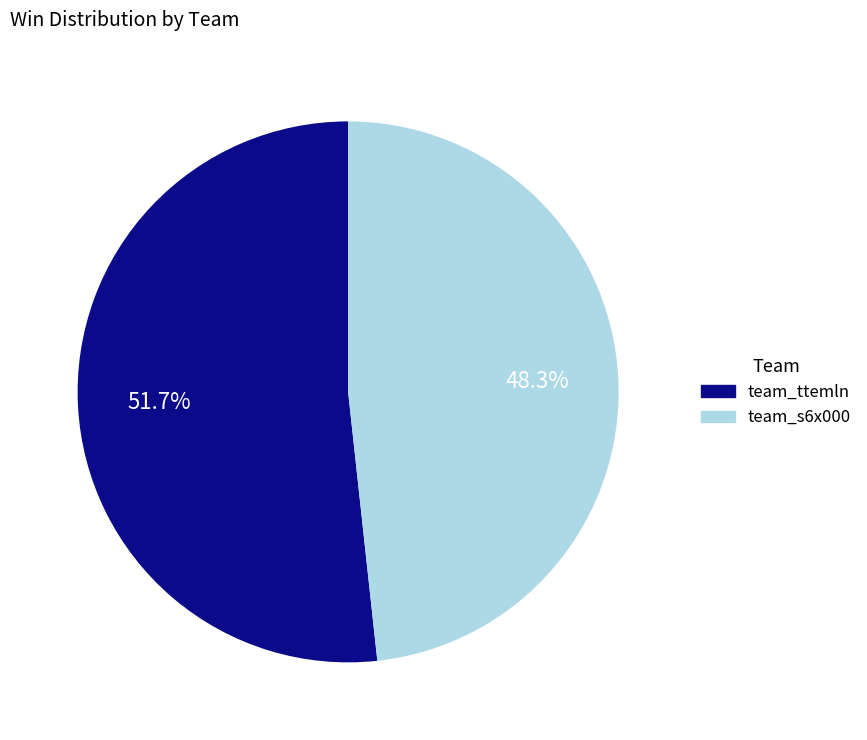

Which slice represents more than half of the pie?

team_ttemln